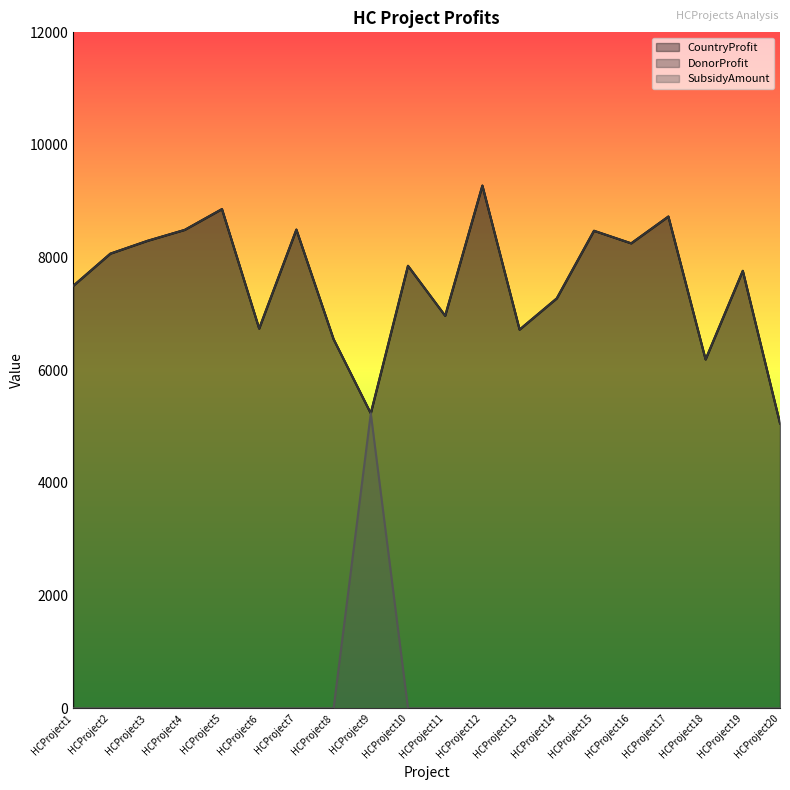

Reading left to right, transcribe all the data shown in this chart.

CountryProfit: 7498	8071	8299	8493	8862	6741	8498	6553	5236	7855	6968	9279	6723	7277	8477	8254	8730	6193	7766	5059
DonorProfit: 7498	8071	8299	8493	8862	6741	8498	6553	5236	7855	6968	9279	6723	7277	8477	8254	8730	6193	7766	5059
SubsidyAmount: 0	0	0	0	0	0	0	0	5236	0	0	0	0	0	0	0	0	0	0	0